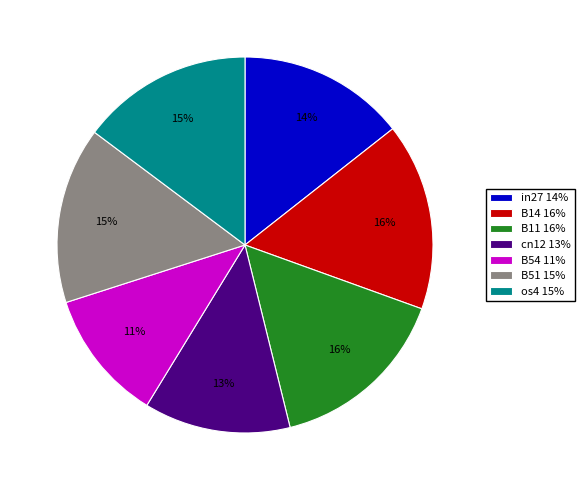

Does any single category account for the majority?

No